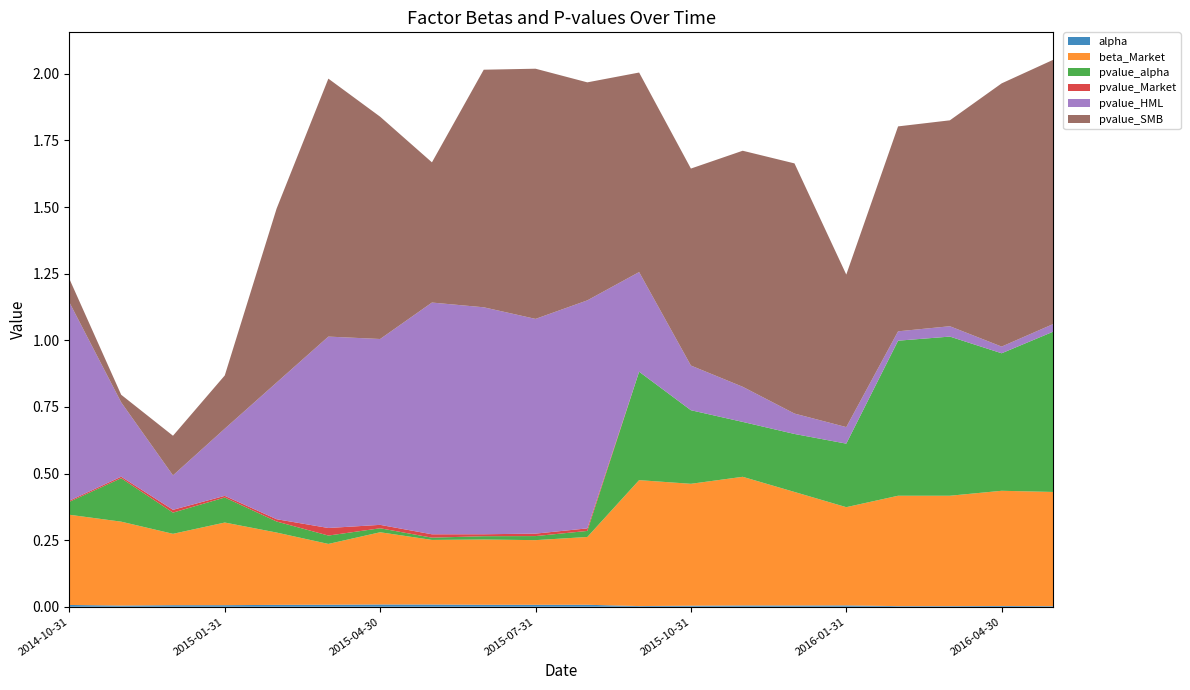

Reading right to left, extract all data points from this chart.

alpha: 2016-05-31=0.0	2016-04-30=0.0	2016-03-31=0.0	2016-02-29=0.0	2016-01-31=0.0	2015-12-31=0.0	2015-11-30=0.0	2015-10-31=0.0	2015-09-30=0.0	2015-08-31=0.0	2015-07-31=0.0	2015-06-30=0.0	2015-05-31=0.0	2015-04-30=0.0	2015-03-31=0.0	2015-02-28=0.0	2015-01-31=0.0	2014-12-31=0.0	2014-11-30=0.0	2014-10-31=0.0
beta_Market: 2016-05-31=0.4	2016-04-30=0.4	2016-03-31=0.4	2016-02-29=0.4	2016-01-31=0.4	2015-12-31=0.4	2015-11-30=0.5	2015-10-31=0.5	2015-09-30=0.5	2015-08-31=0.3	2015-07-31=0.2	2015-06-30=0.2	2015-05-31=0.2	2015-04-30=0.3	2015-03-31=0.2	2015-02-28=0.3	2015-01-31=0.3	2014-12-31=0.3	2014-11-30=0.3	2014-10-31=0.3
pvalue_alpha: 2016-05-31=0.6	2016-04-30=0.5	2016-03-31=0.6	2016-02-29=0.6	2016-01-31=0.2	2015-12-31=0.2	2015-11-30=0.2	2015-10-31=0.3	2015-09-30=0.4	2015-08-31=0.0	2015-07-31=0.0	2015-06-30=0.0	2015-05-31=0.0	2015-04-30=0.0	2015-03-31=0.0	2015-02-28=0.0	2015-01-31=0.1	2014-12-31=0.1	2014-11-30=0.2	2014-10-31=0.0
pvalue_Market: 2016-05-31=0.0	2016-04-30=0.0	2016-03-31=0.0	2016-02-29=0.0	2016-01-31=0.0	2015-12-31=0.0	2015-11-30=0.0	2015-10-31=0.0	2015-09-30=0.0	2015-08-31=0.0	2015-07-31=0.0	2015-06-30=0.0	2015-05-31=0.0	2015-04-30=0.0	2015-03-31=0.0	2015-02-28=0.0	2015-01-31=0.0	2014-12-31=0.0	2014-11-30=0.0	2014-10-31=0.0
pvalue_HML: 2016-05-31=0.0	2016-04-30=0.0	2016-03-31=0.0	2016-02-29=0.0	2016-01-31=0.1	2015-12-31=0.1	2015-11-30=0.1	2015-10-31=0.2	2015-09-30=0.4	2015-08-31=0.9	2015-07-31=0.8	2015-06-30=0.9	2015-05-31=0.9	2015-04-30=0.7	2015-03-31=0.7	2015-02-28=0.5	2015-01-31=0.3	2014-12-31=0.1	2014-11-30=0.3	2014-10-31=0.7
pvalue_SMB: 2016-05-31=1.0	2016-04-30=1.0	2016-03-31=0.8	2016-02-29=0.8	2016-01-31=0.6	2015-12-31=0.9	2015-11-30=0.9	2015-10-31=0.7	2015-09-30=0.7	2015-08-31=0.8	2015-07-31=0.9	2015-06-30=0.9	2015-05-31=0.5	2015-04-30=0.8	2015-03-31=1.0	2015-02-28=0.7	2015-01-31=0.2	2014-12-31=0.1	2014-11-30=0.0	2014-10-31=0.1